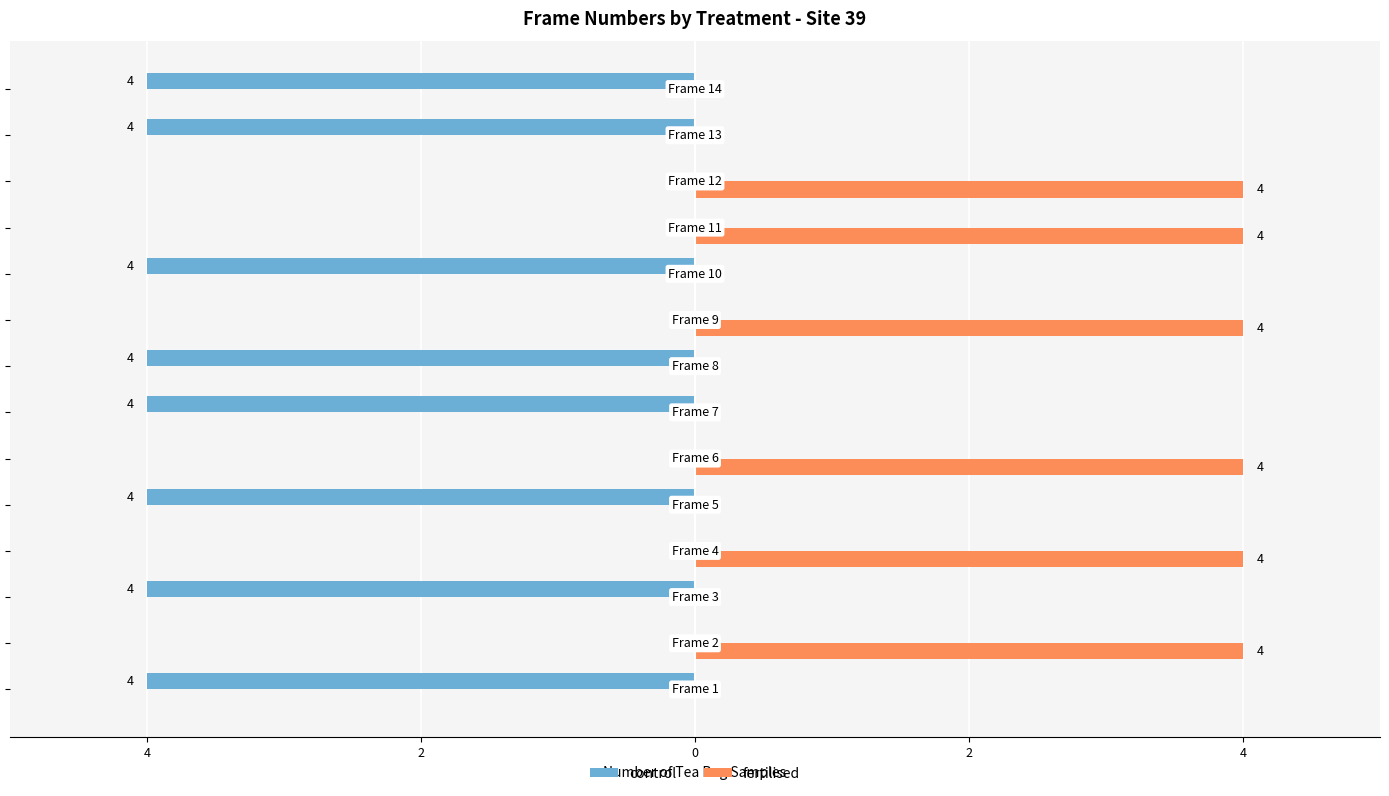

What are all the series names shown in the legend?

control, fertilised